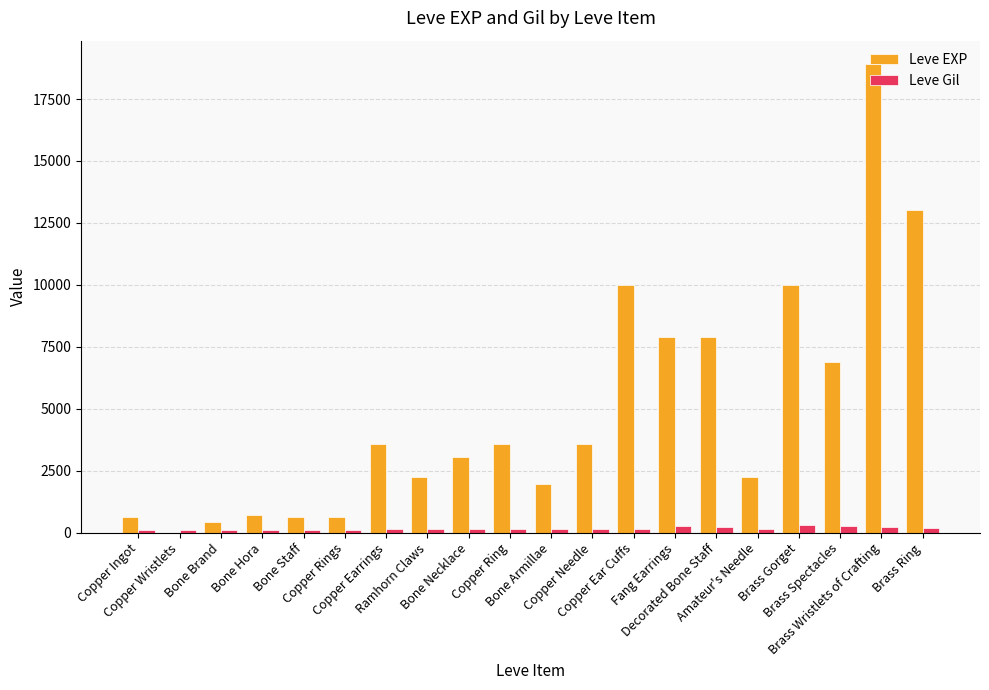

Is it true that Leve EXP equals 3600 at Copper Needle?

True